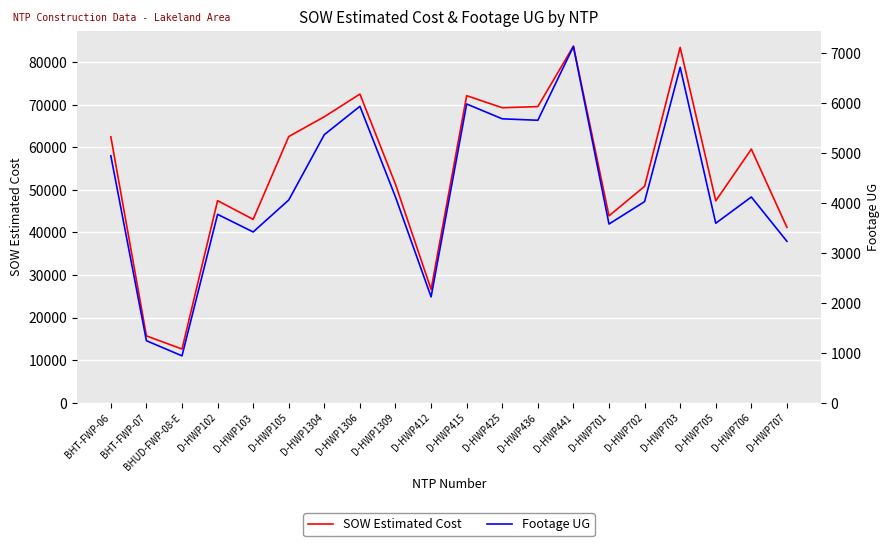

How many lines are shown in the chart?

2